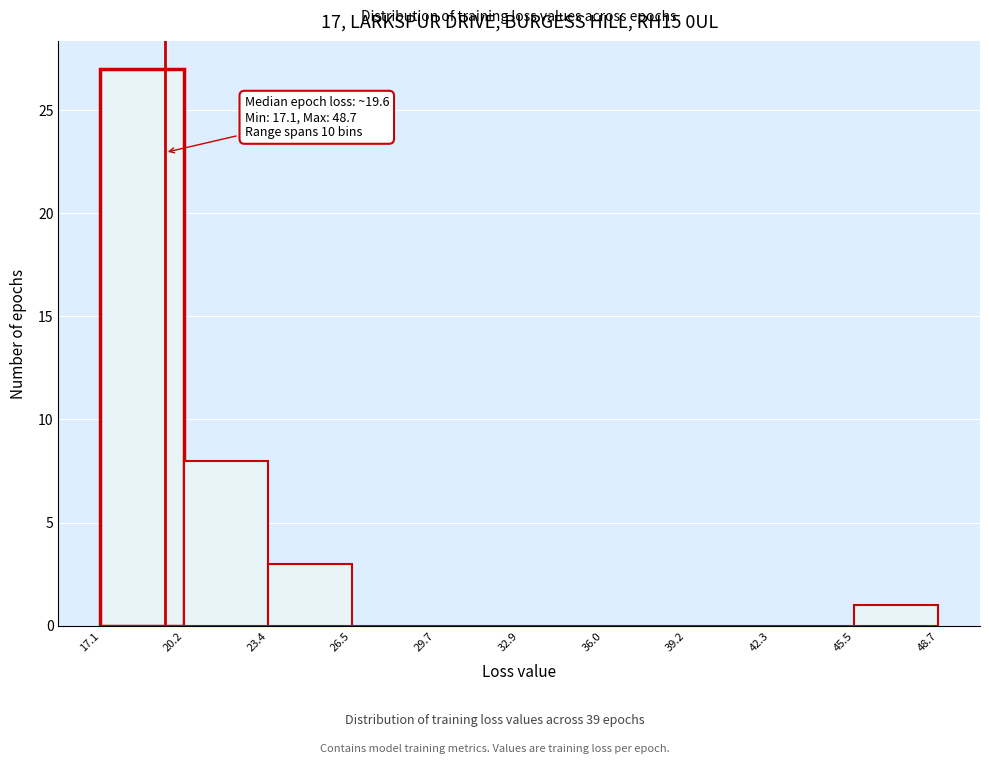

Over which range of the x-axis is the bar tallest?

17.1 to 20.2